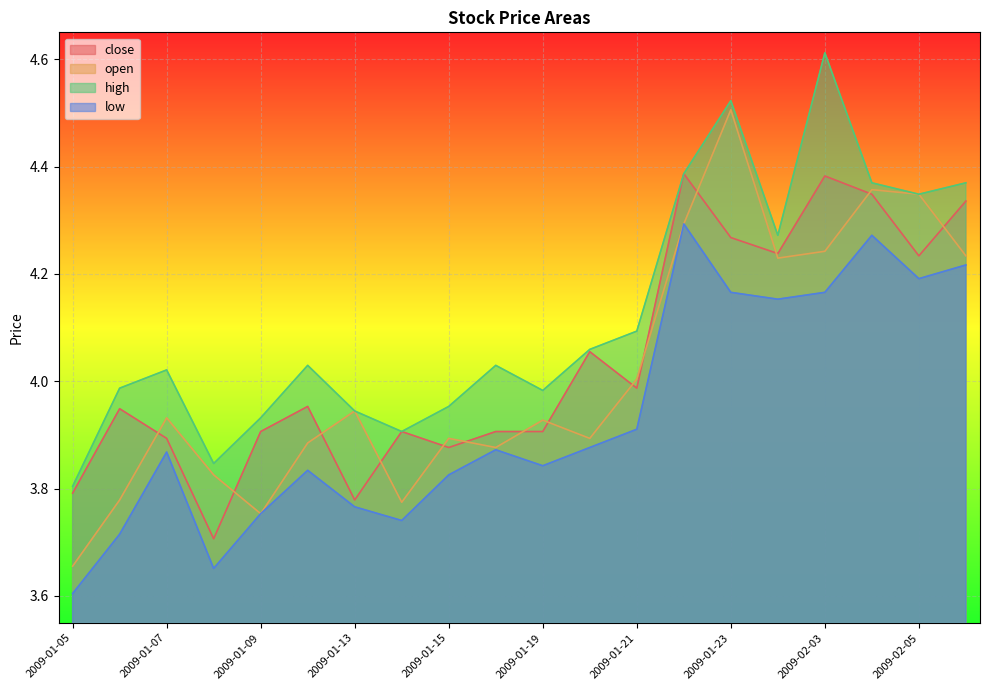

True or false: low and open intersect in this chart.

False